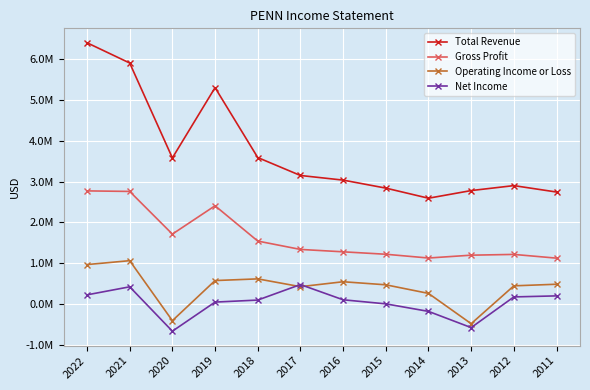

Rank the series by their maximum value, from highest to lowest.

Total Revenue, Gross Profit, Operating Income or Loss, Net Income